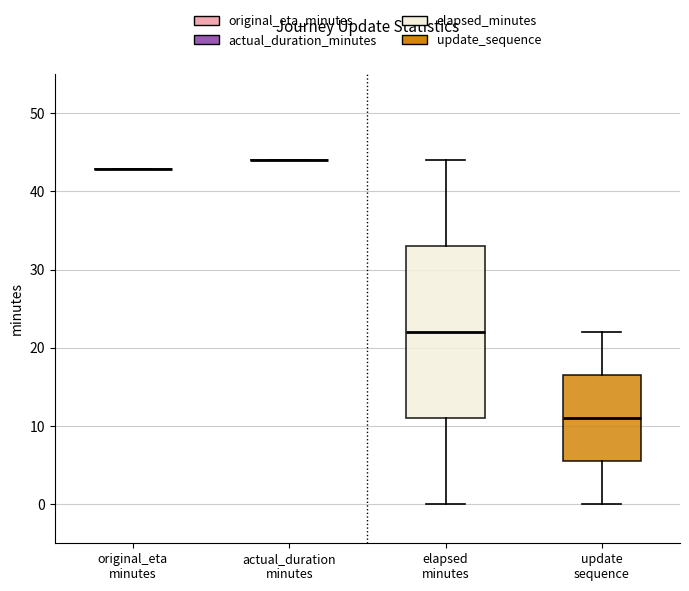

Reading left to right, read every box against the y-axis: the position of its median line, the range the box covers, and the ends of its whiskers. The values are not printed on the chart, so give them approximately, as read against the axis.

original_eta minutes: box collapsed to a line at 43, whiskers 43 to 43
actual_duration minutes: box collapsed to a line at 44, whiskers 44 to 44
elapsed minutes: median 22, box 11 to 33, whiskers 0 to 44
update sequence: median 11, box 6 to 17, whiskers 0 to 22